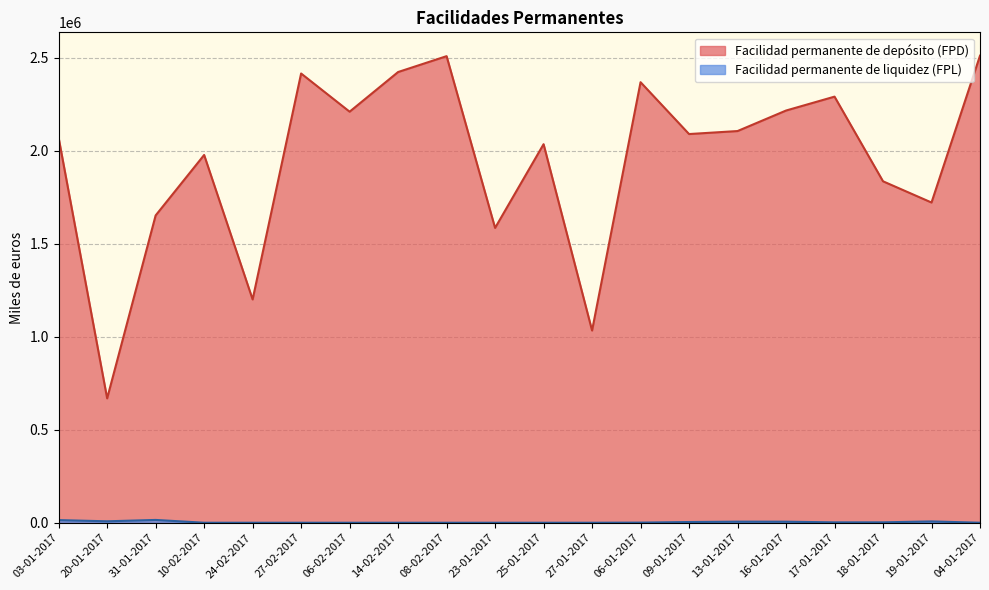

How many values in Facilidad permanente de liquidez (FPL) are above zero?

10